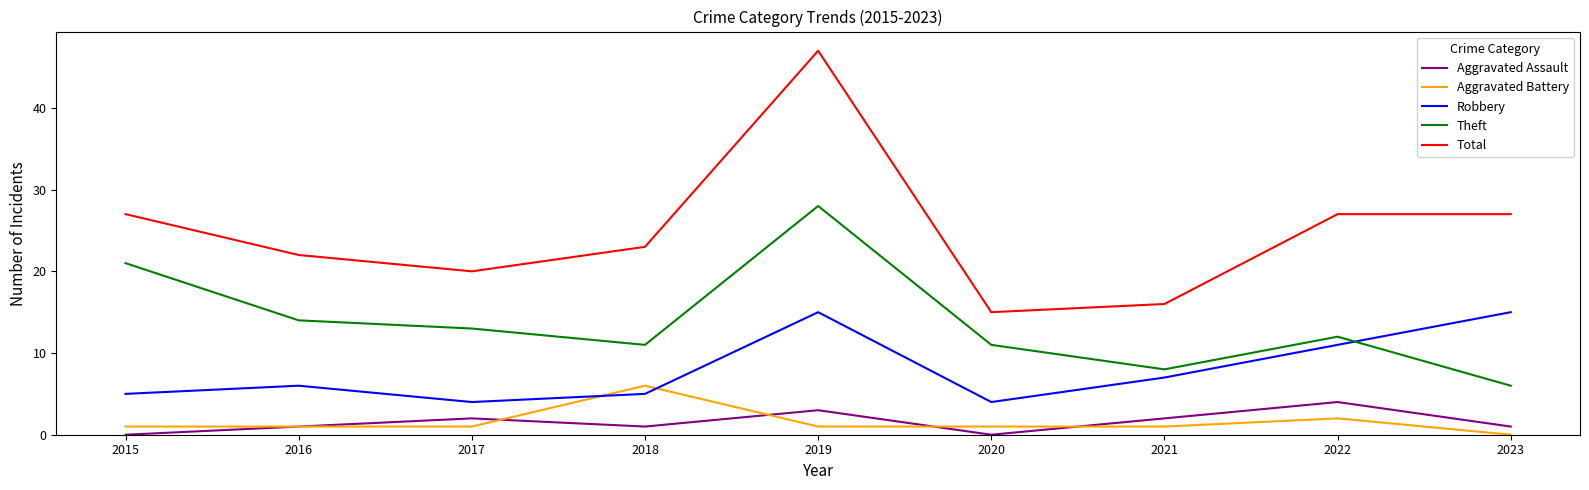

Is the value of Theft at 2015 greater than the value of Aggravated Assault at 2020?

Yes